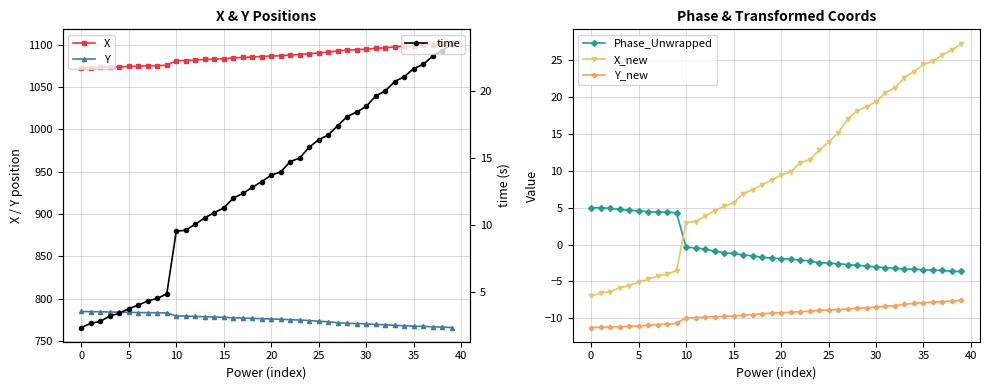

Which series has the widest spread of values?

X_new